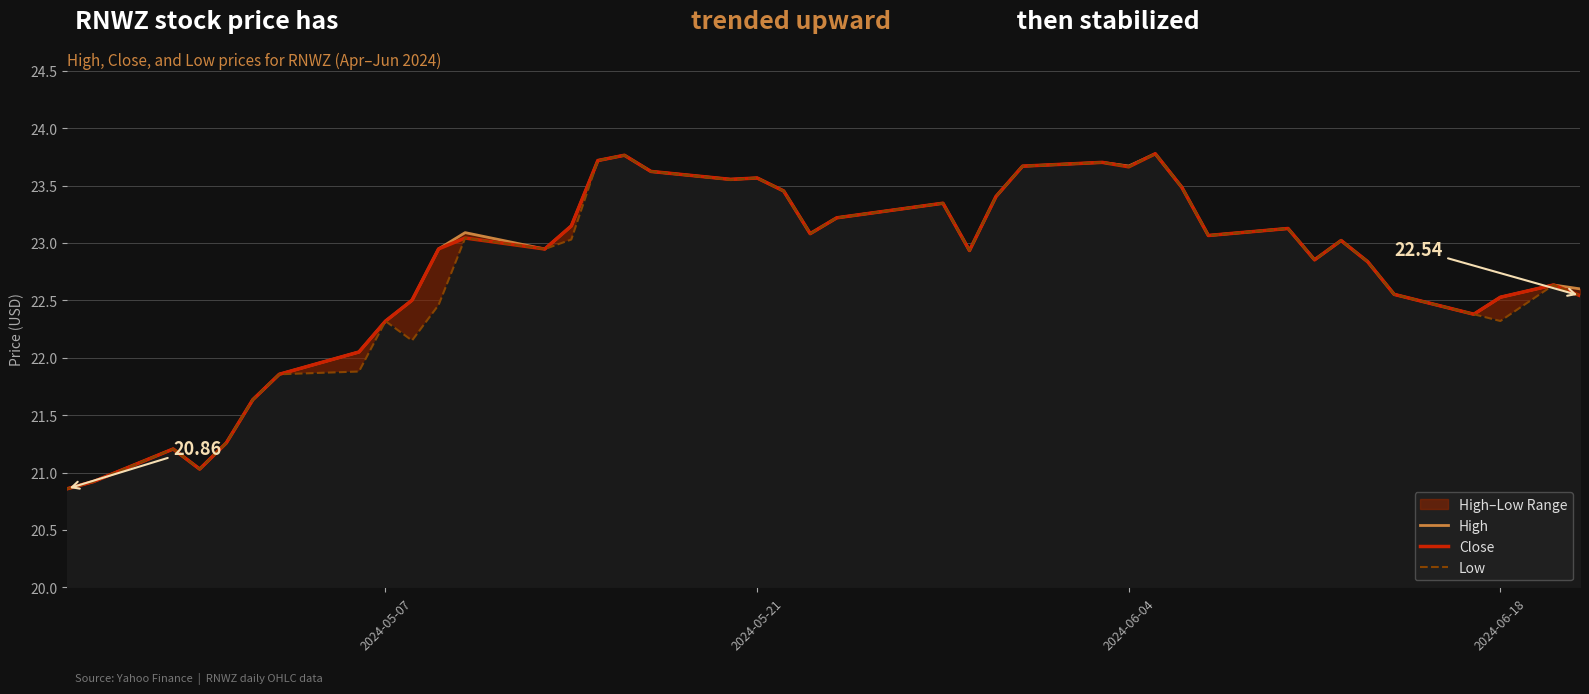

True or false: Low has more than 2 points higher than both neighbors.

True